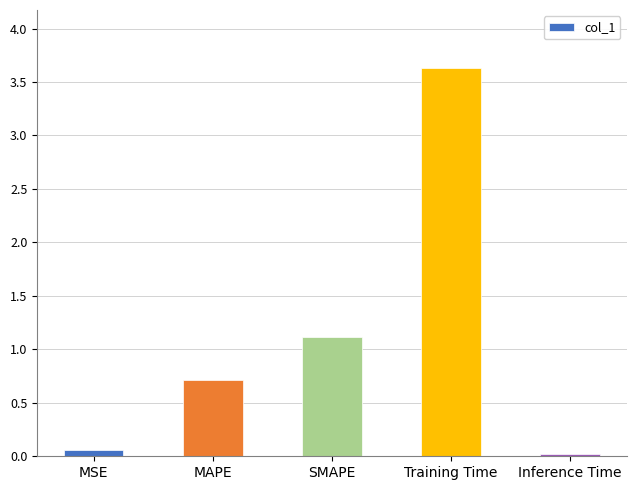

True or false: the data shows 1.2 at MAPE.

False